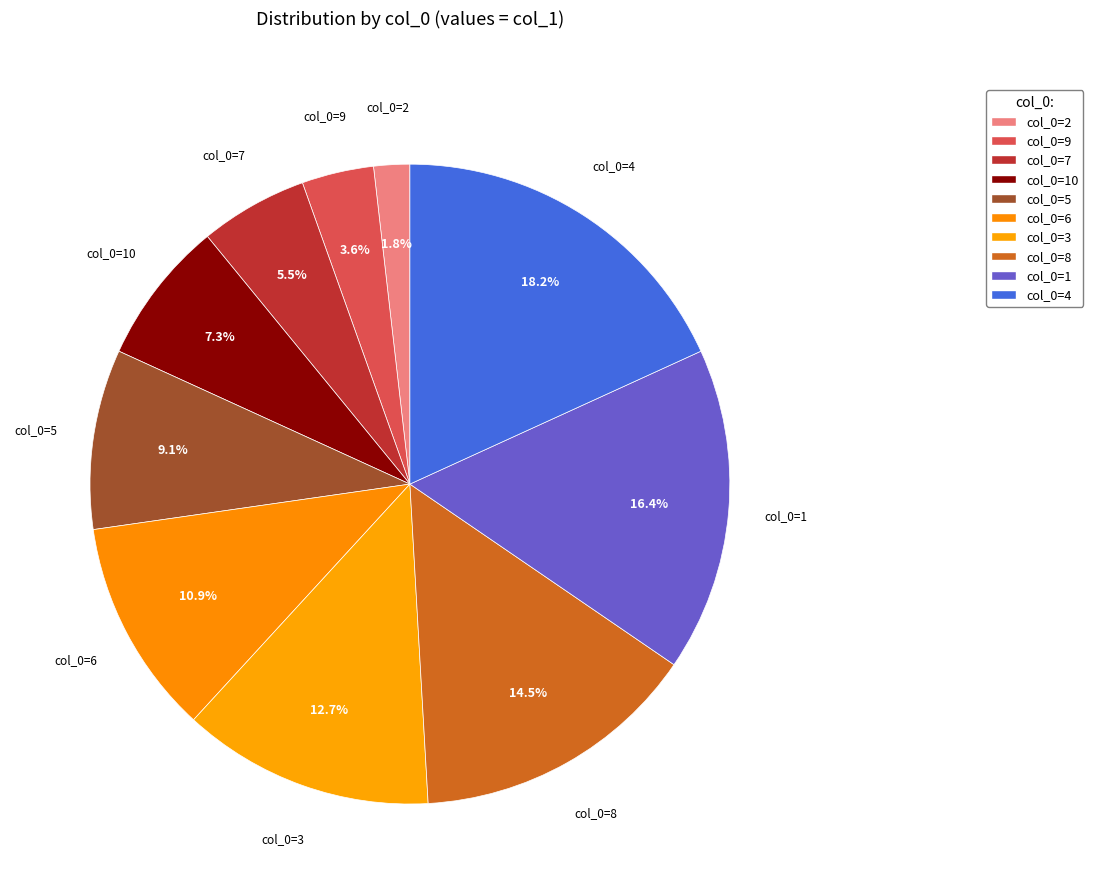

Which category has the biggest portion of the pie?

4